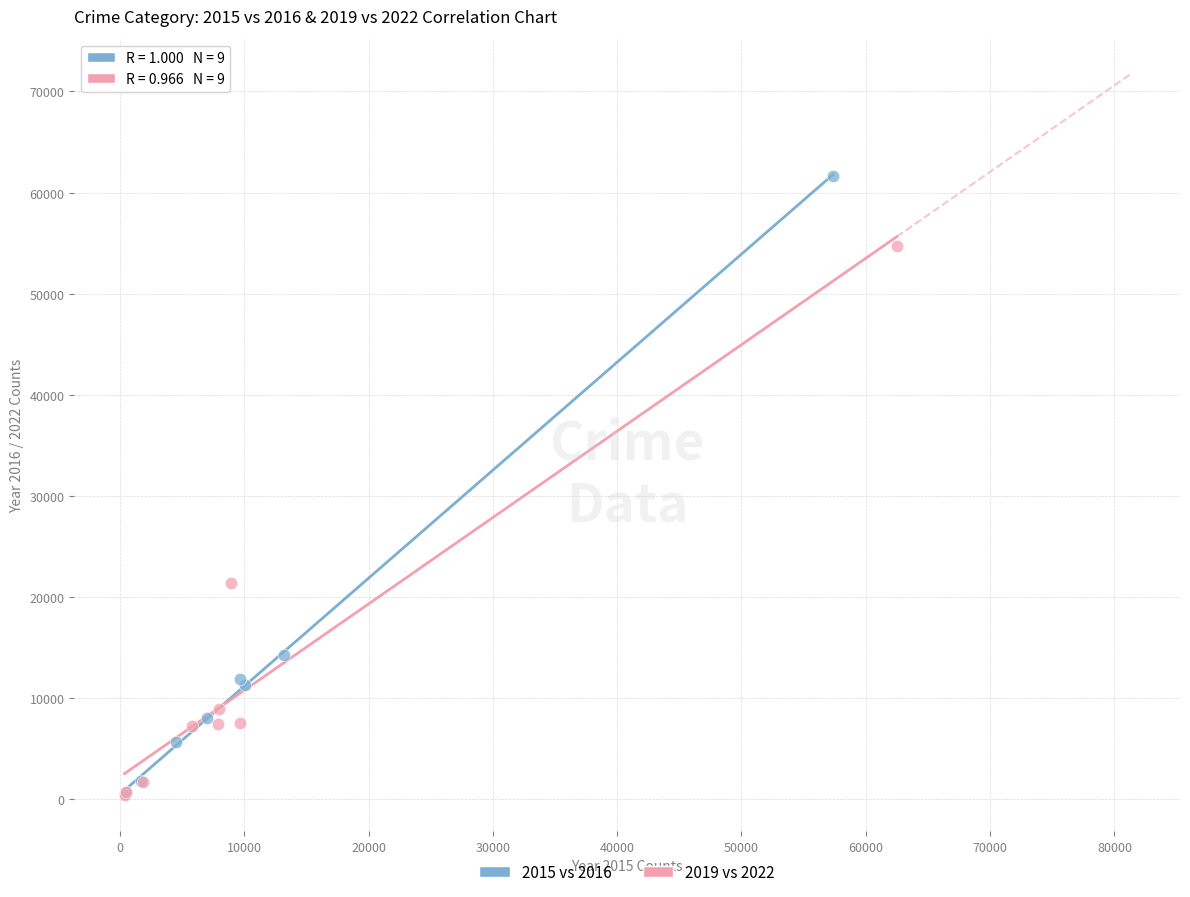

Which series contains the highest Y value?

2015 vs 2016